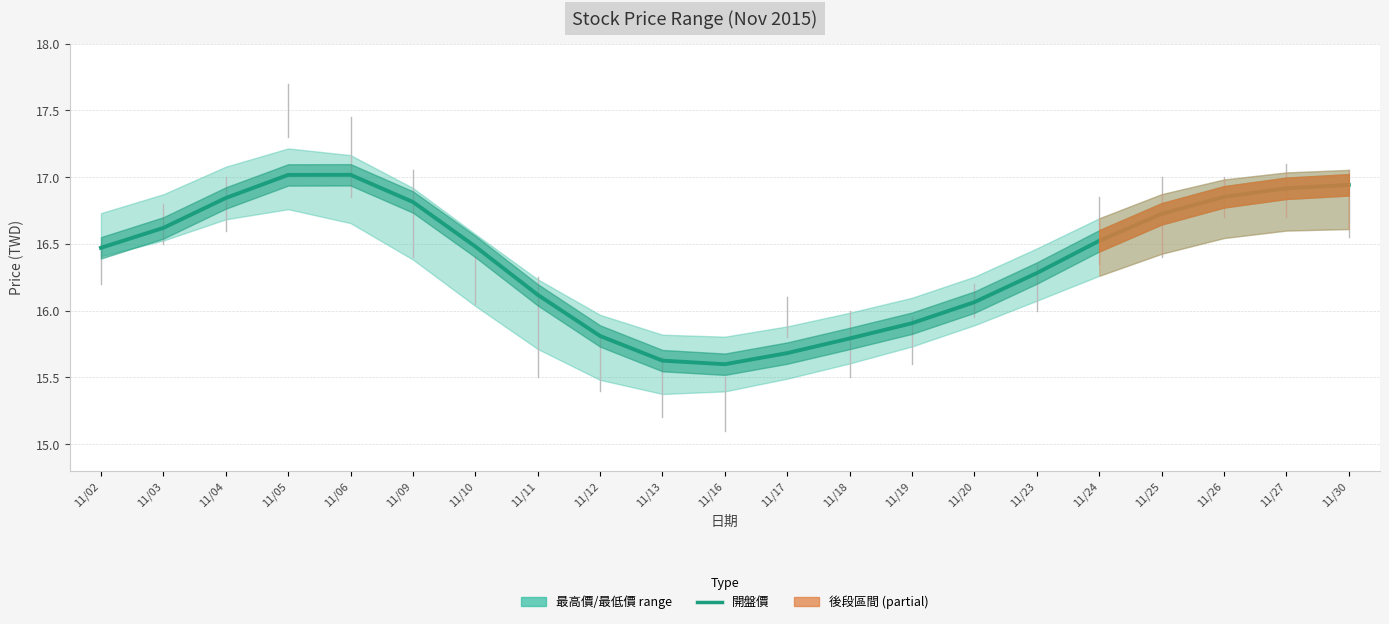

The chart shows a value of 6.8 at 11/05. True or false?

False